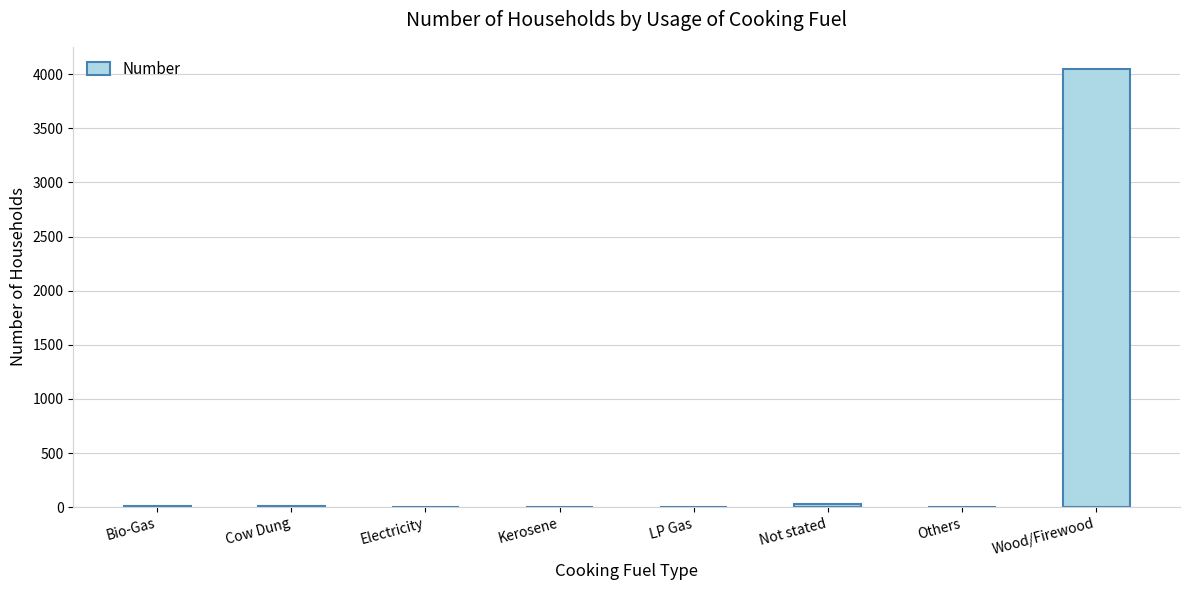

Which category has the highest value across all series?

Wood/Firewood